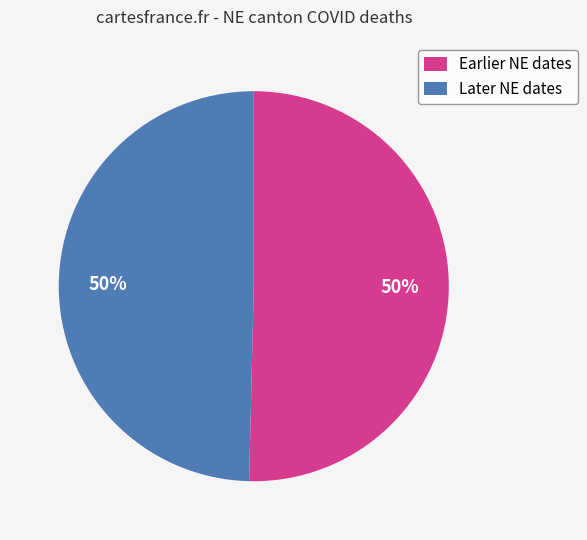

How many slices are in this pie chart?

2